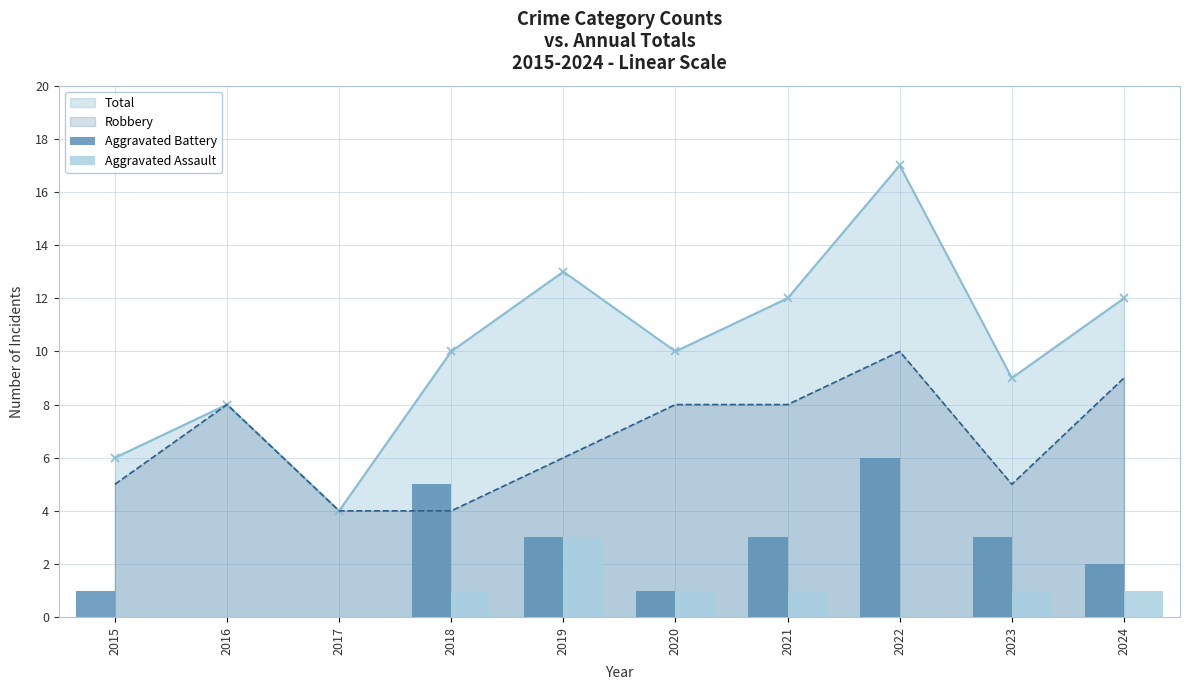

The value of Aggravated Battery at 2015 is 0. True or false?

False